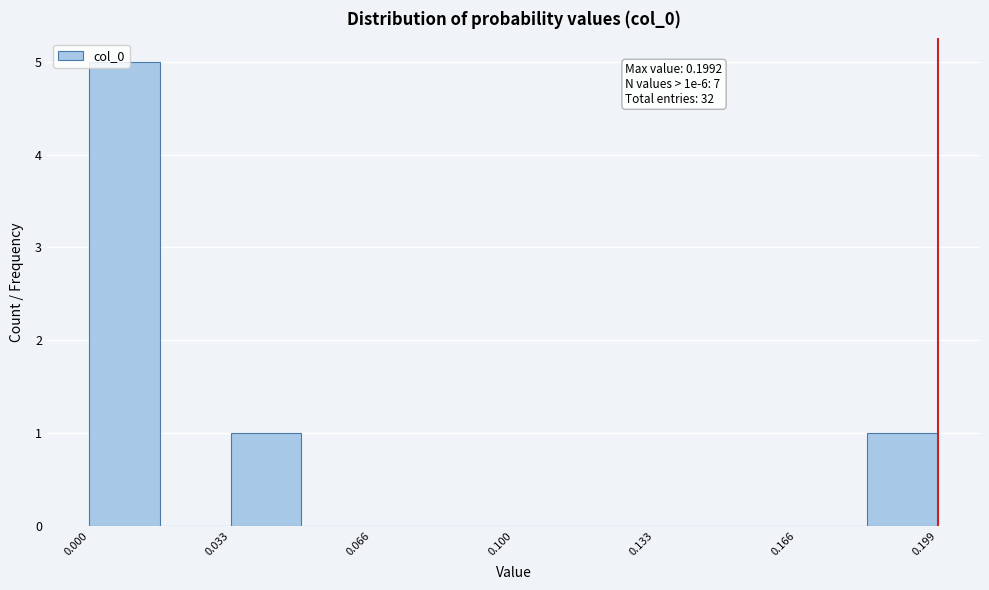

Read against the x-axis, roughly where is the centre of the tallest bar?

0.010